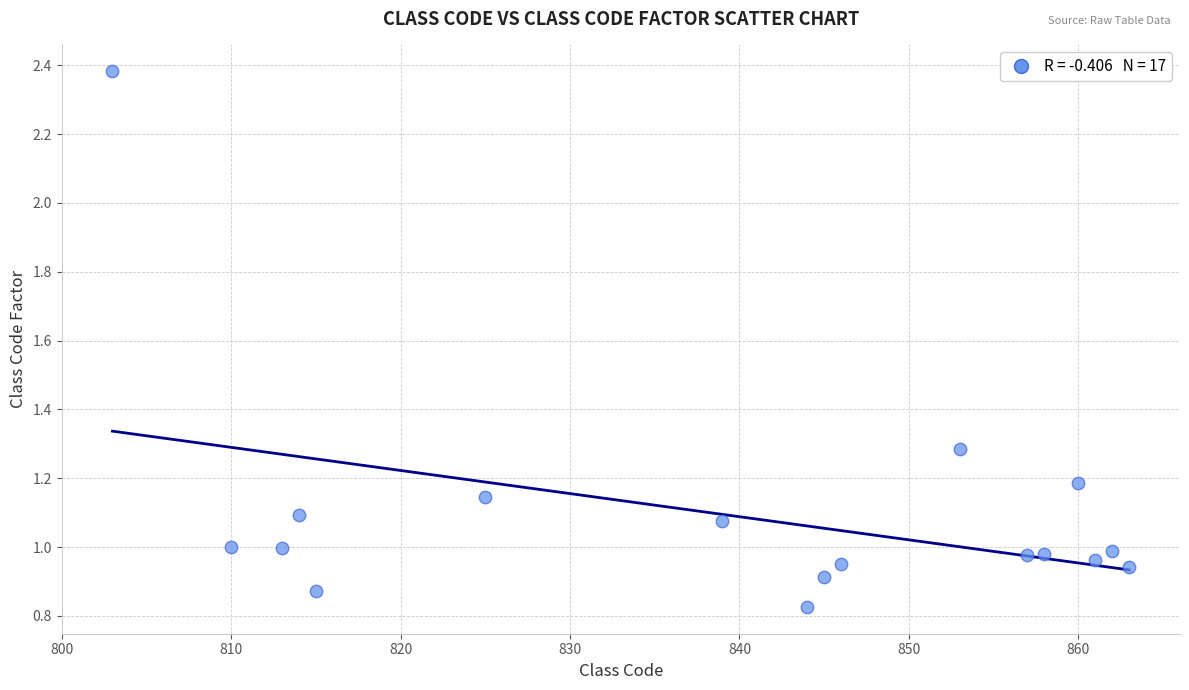

What is the range of Y values (max minus min)?

1.6